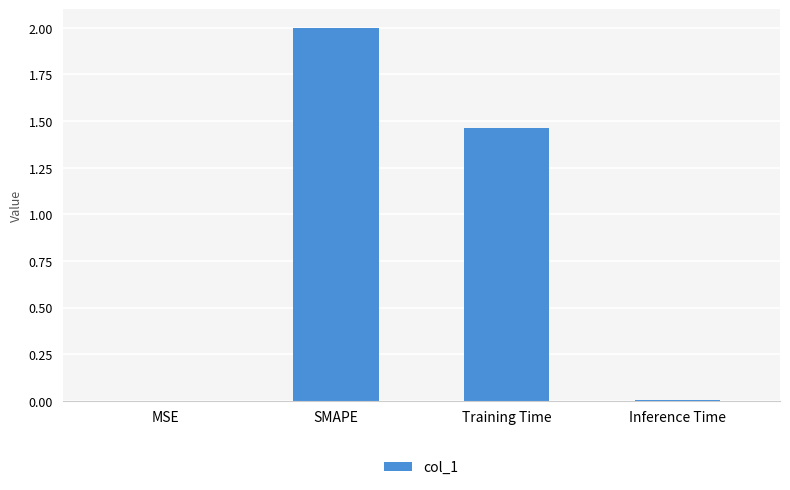

What is the sum of all values?

3.5